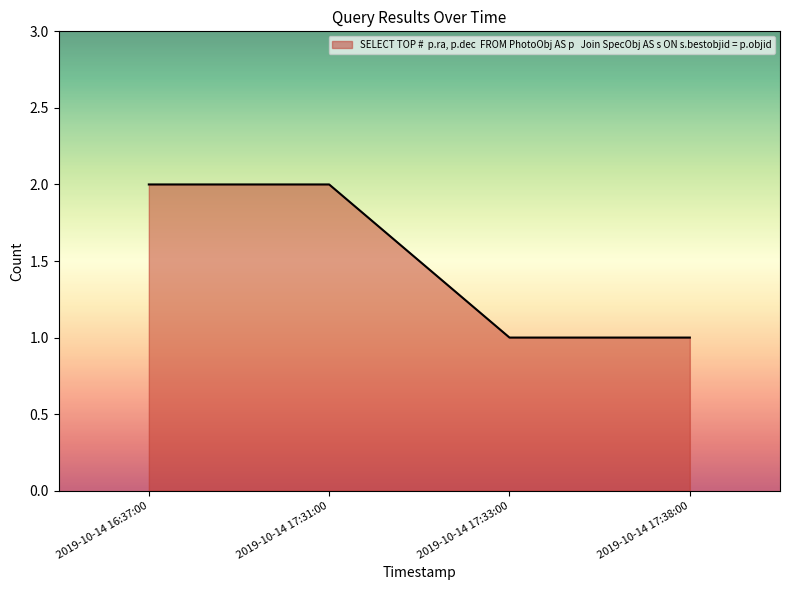

Reading left to right, extract all data points from this chart.

2	2	1	1